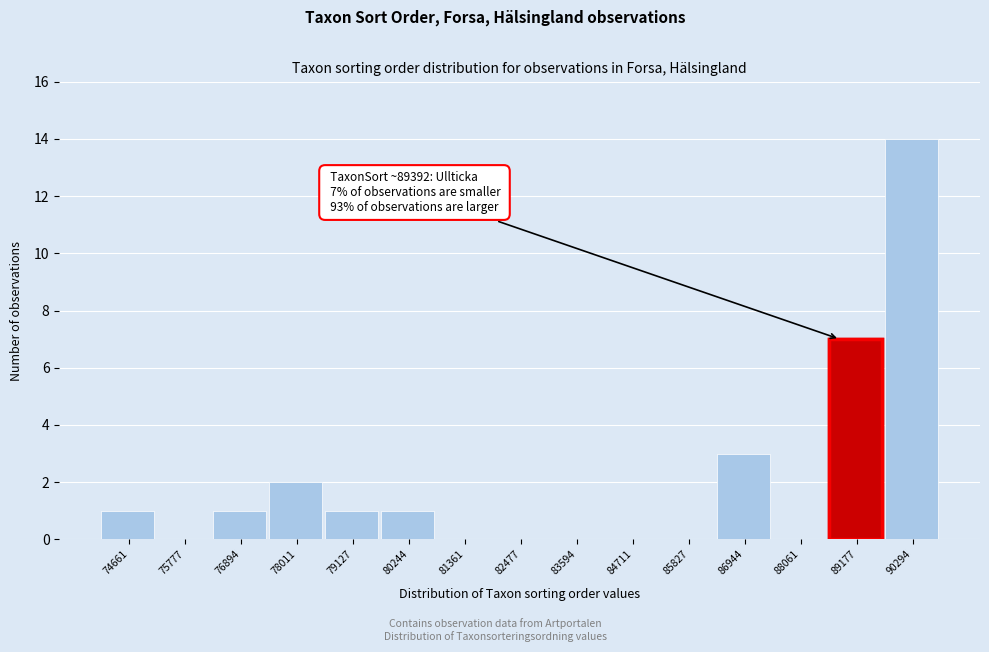

Reading left to right, list all the values displayed in this chart.

74661=1	75777=0	76894=1	78011=2	79127=1	80244=1	81361=0	82477=0	83594=0	84711=0	85827=0	86944=3	88061=0	89177=7	90294=14